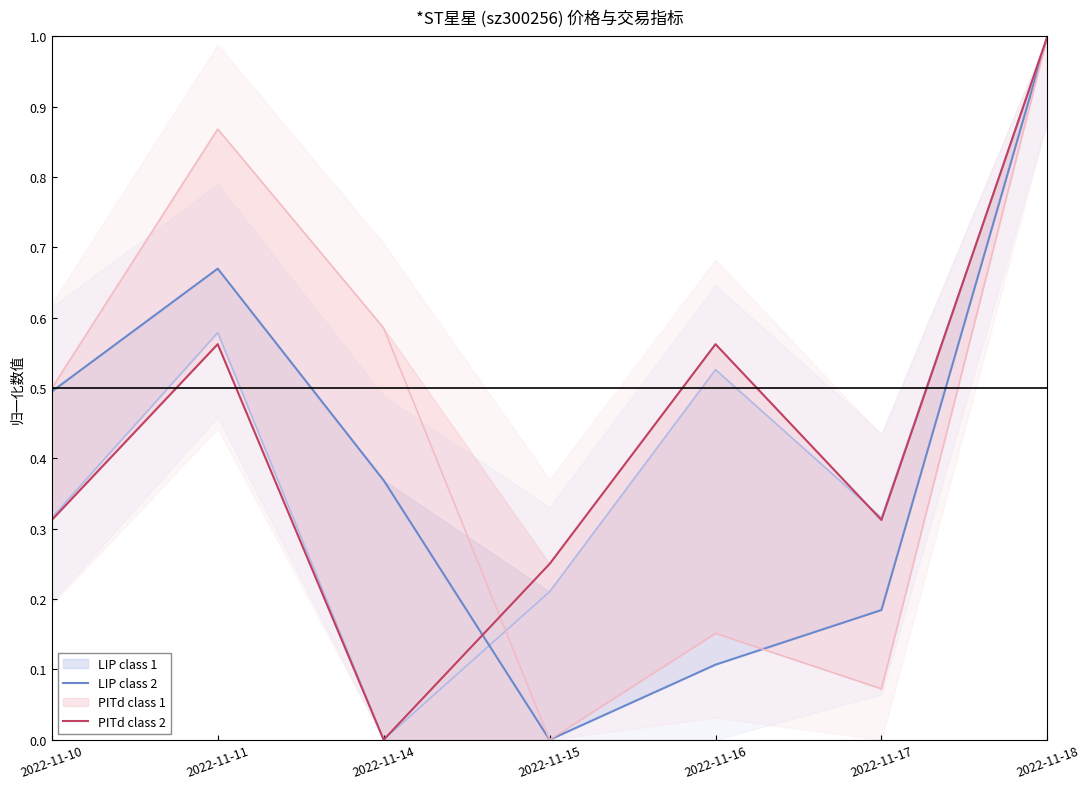

At which category does PITd class 2 reach its first local peak?

2022-11-11